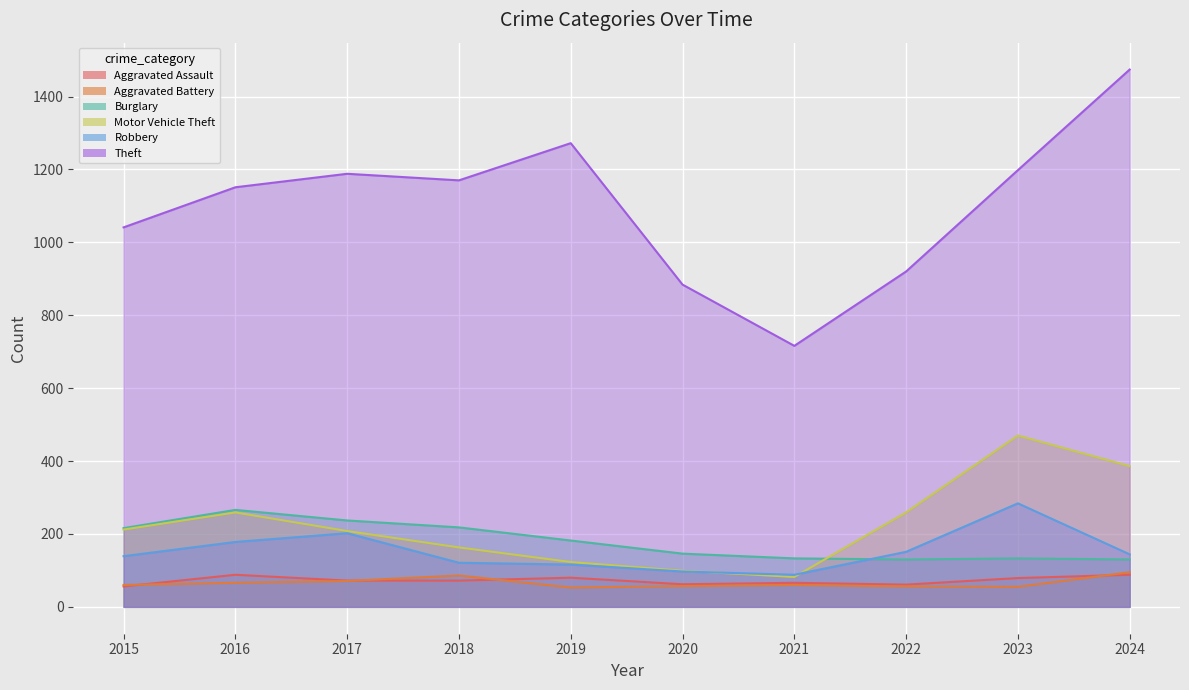

Reading right to left, list all the values displayed in this chart.

Aggravated Assault: 88	79	61	66	62	80	72	72	88	56
Aggravated Battery: 95	55	56	60	57	53	86	71	66	60
Burglary: 130	133	130	133	146	182	218	237	266	216
Motor Vehicle Theft: 386	470	259	82	99	123	163	208	259	212
Robbery: 144	284	151	88	97	116	121	202	178	139
Theft: 1474	1198	920	716	884	1272	1170	1188	1151	1041